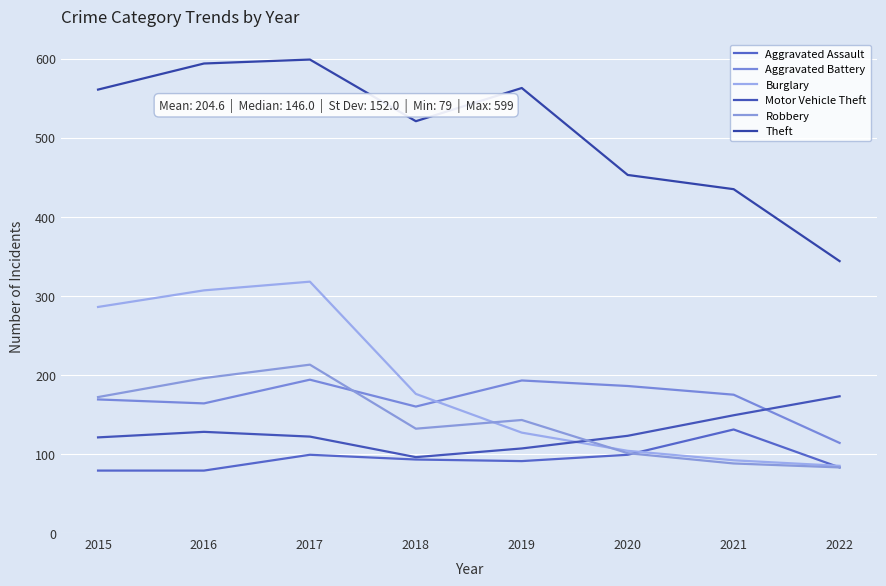

Is this an area chart (filled region under the line)?

No